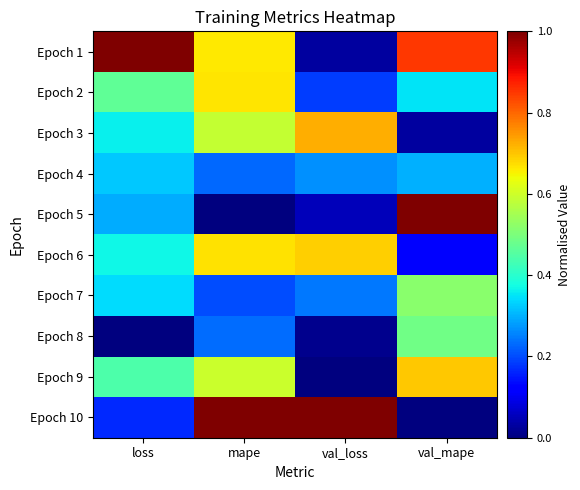

Reading left to right, what are all the values shown in this chart?

Epoch 1: loss=1.0	mape=0.7	val_loss=0.0	val_mape=0.8
Epoch 2: loss=0.5	mape=0.7	val_loss=0.2	val_mape=0.3
Epoch 3: loss=0.4	mape=0.6	val_loss=0.7	val_mape=0.0
Epoch 4: loss=0.3	mape=0.2	val_loss=0.3	val_mape=0.3
Epoch 5: loss=0.3	mape=0.0	val_loss=0.1	val_mape=1.0
Epoch 6: loss=0.4	mape=0.7	val_loss=0.7	val_mape=0.1
Epoch 7: loss=0.3	mape=0.2	val_loss=0.2	val_mape=0.5
Epoch 8: loss=0.0	mape=0.2	val_loss=0.0	val_mape=0.5
Epoch 9: loss=0.4	mape=0.6	val_loss=0.0	val_mape=0.7
Epoch 10: loss=0.2	mape=1.0	val_loss=1.0	val_mape=0.0